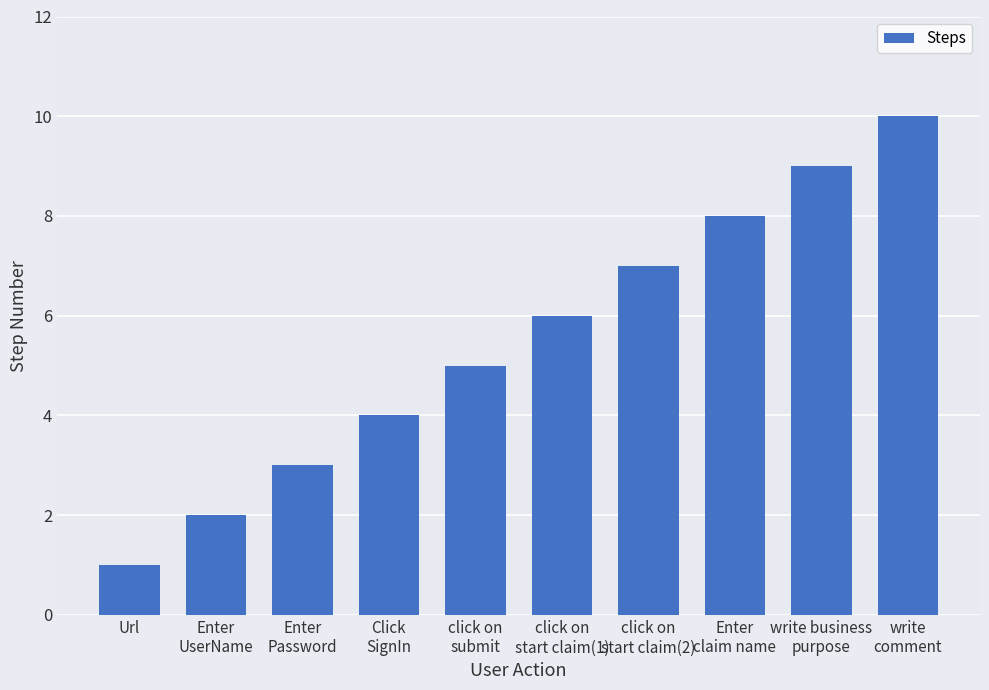

What is the value of the 6th bar from the left?

6